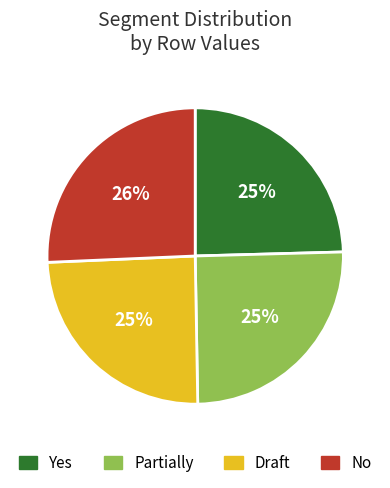

To the nearest percent, what percentage of the pie is Yes?

25%